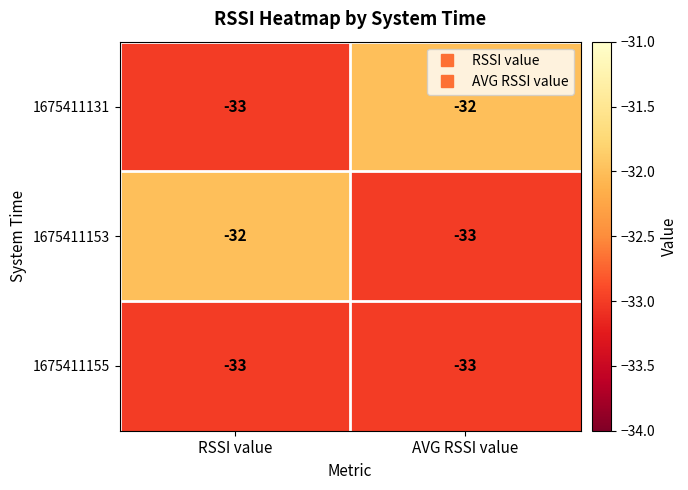

The 1675411153 series shows -44 at AVG RSSI value. True or false?

False